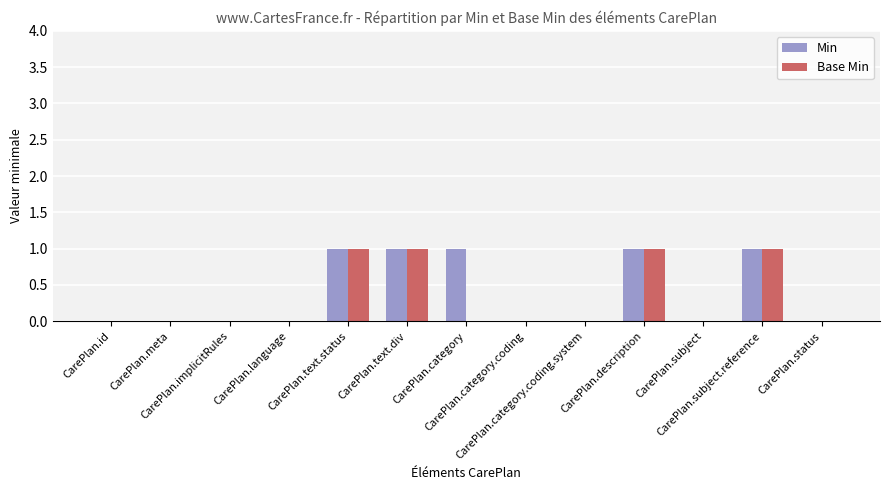

Count the Base Min values in the range 0 to 1.

13